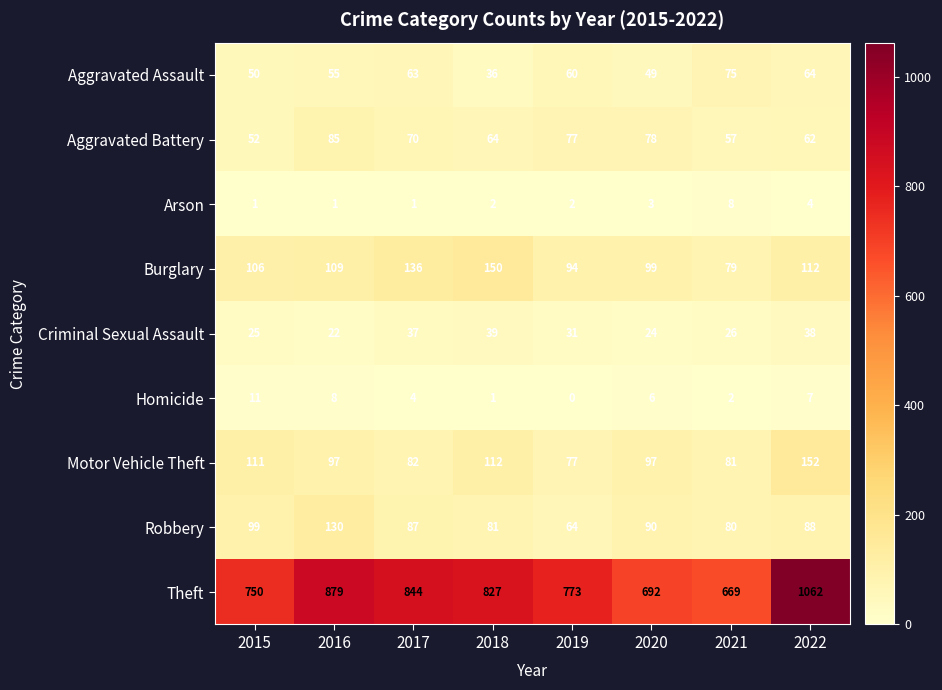

What is the maximum value shown in the chart?

1062